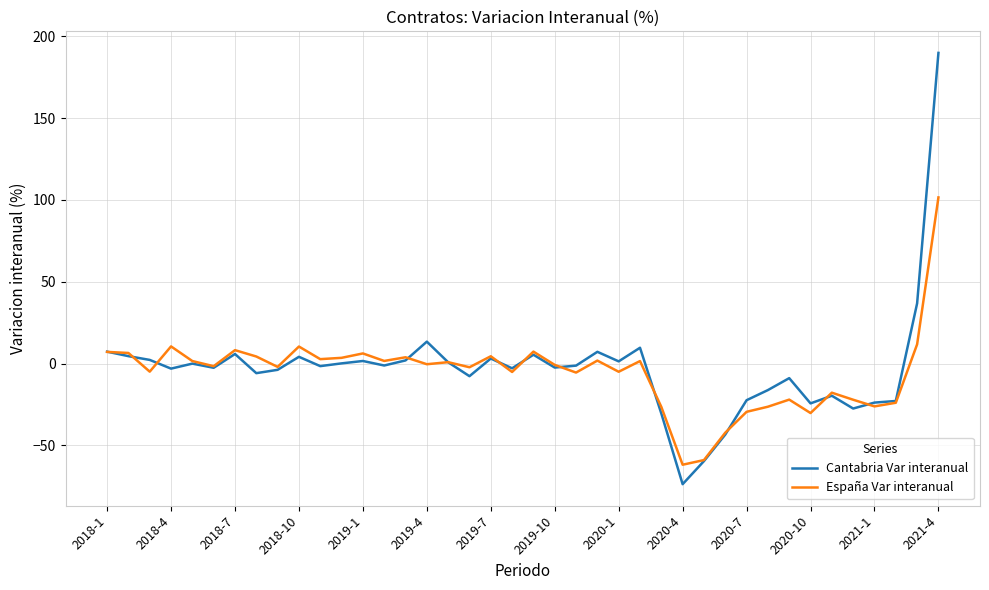

What is the difference between the maximum and minimum values in the Cantabria Var interanual series?

263.7